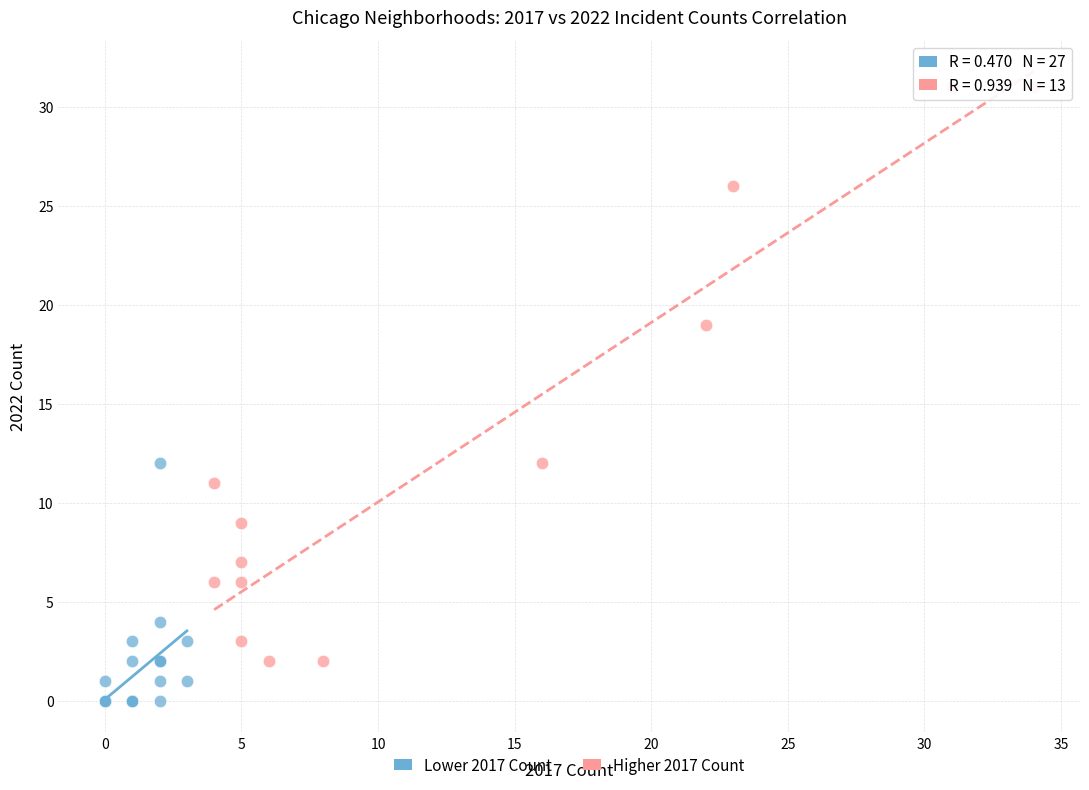

Which series contains the lowest Y value?

Lower 2017 Count